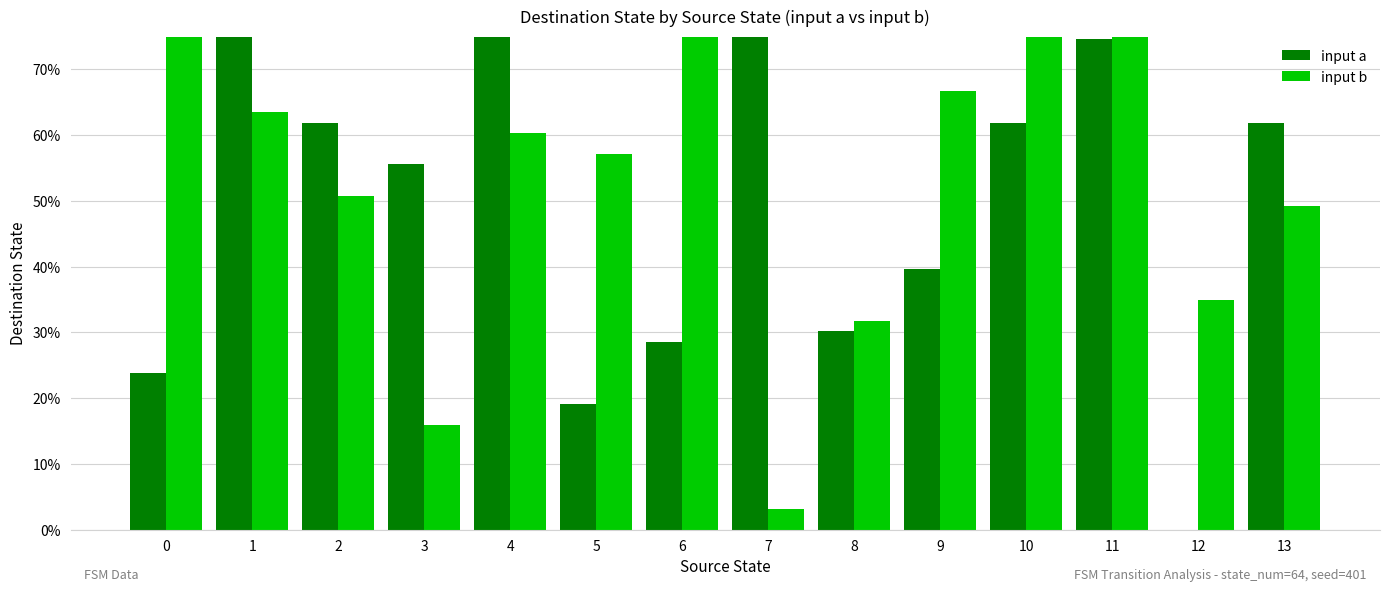

Reading right to left, extract all data points from this chart.

input a: 13=0.6	12=0.0	11=0.7	10=0.6	9=0.4	8=0.3	7=0.8	6=0.3	5=0.2	4=1.0	3=0.6	2=0.6	1=0.8	0=0.2
input b: 13=0.5	12=0.3	11=0.9	10=1.0	9=0.7	8=0.3	7=0.0	6=0.9	5=0.6	4=0.6	3=0.2	2=0.5	1=0.6	0=0.9